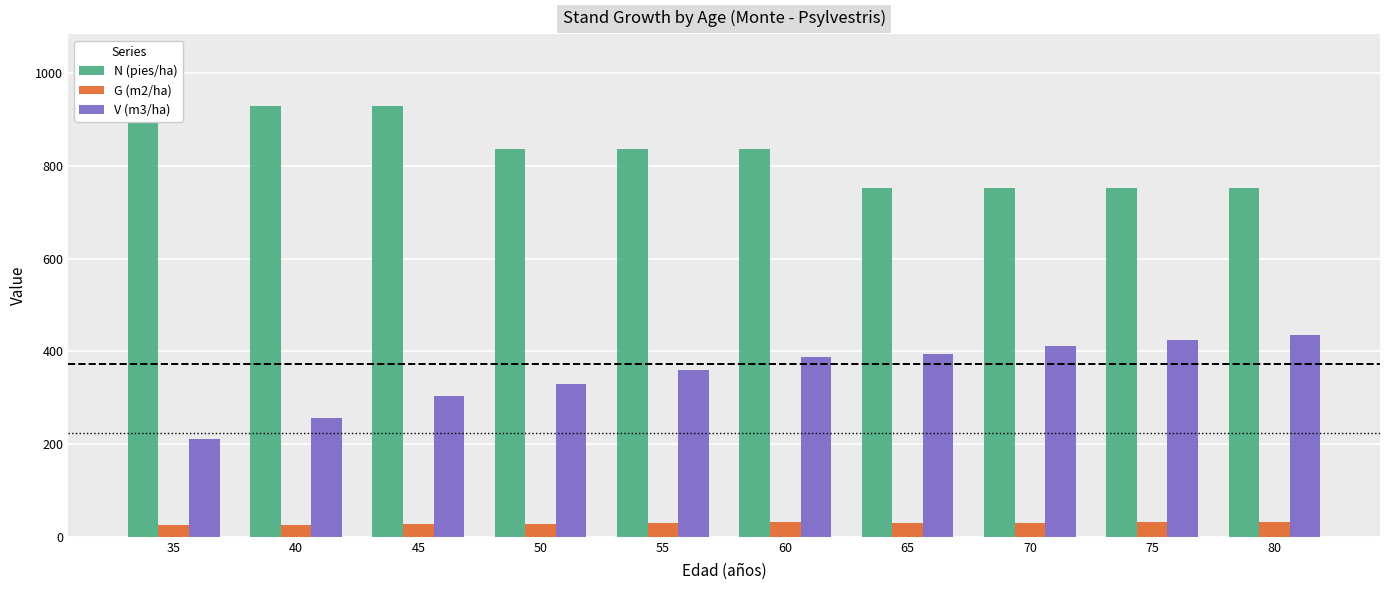

How many data points does each series have?

10